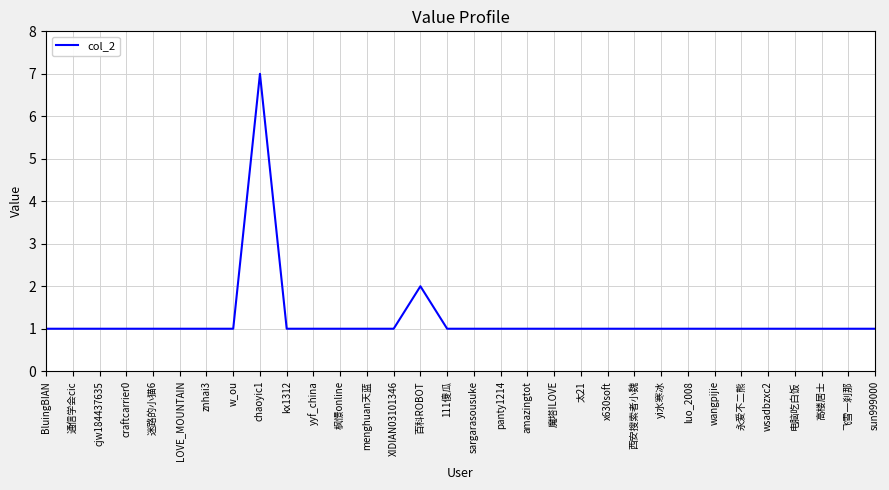

Count the number of categories in the chart.

32